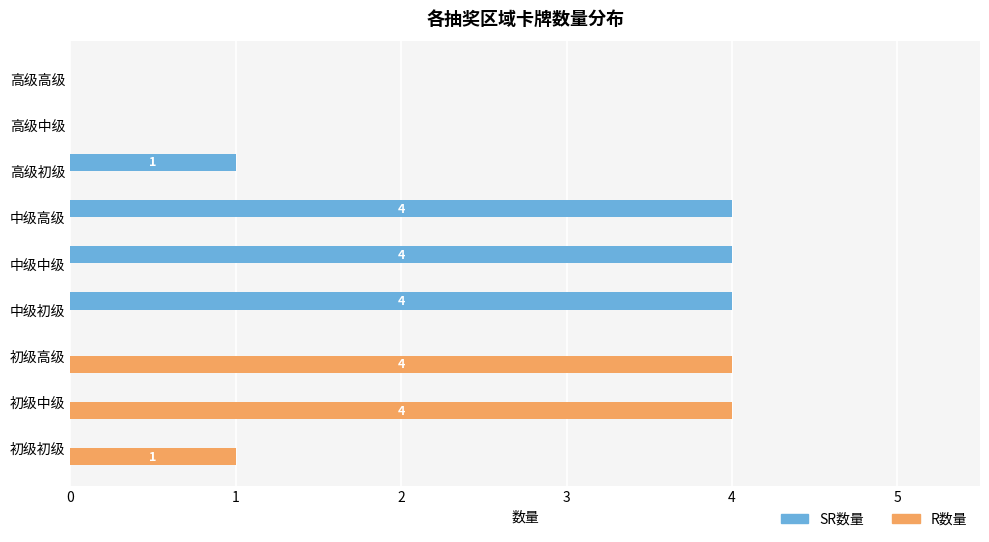

What is the sum of the SR数量 values at 中级中级 and 中级初级?

8